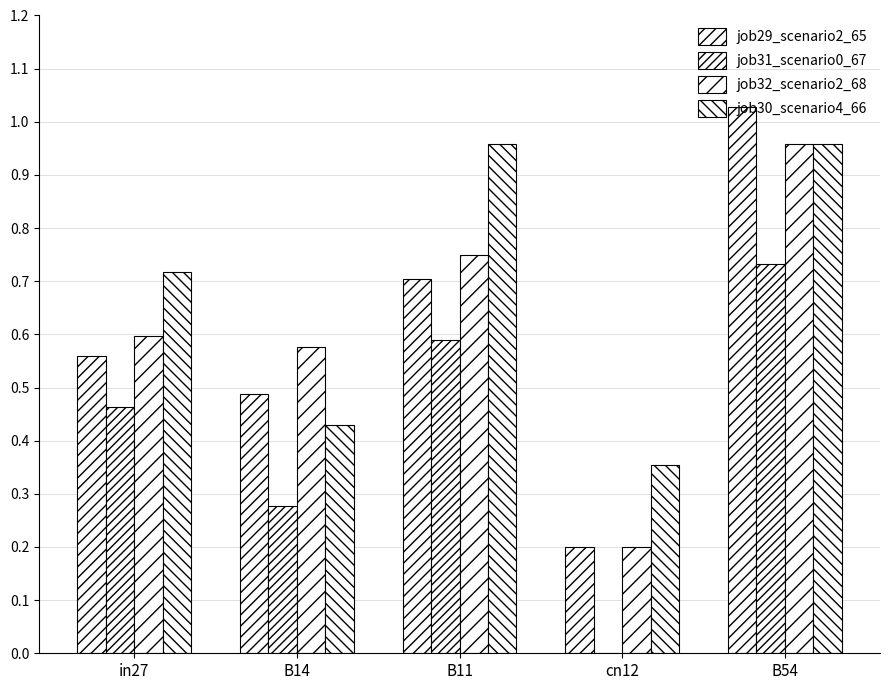

Between in27 and B11, which series saw the biggest shift?

job30_scenario4_66